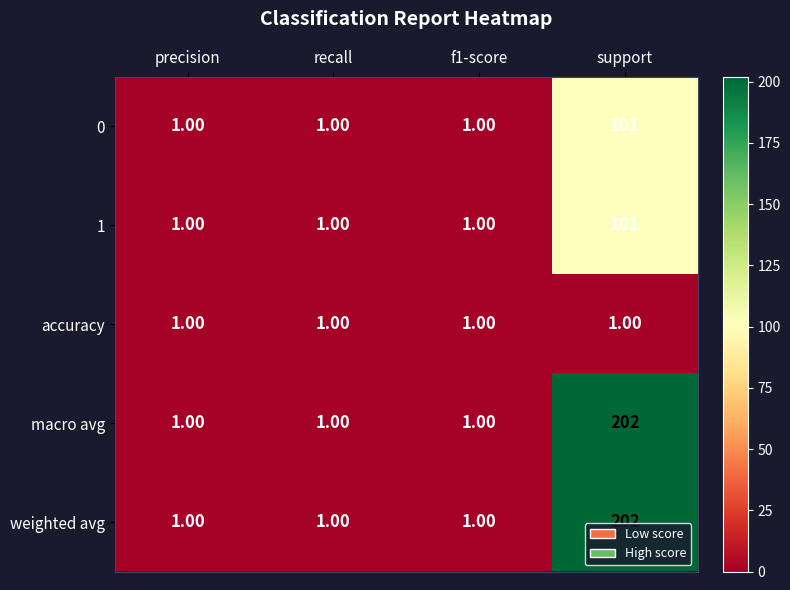

Count the number of data series in this chart.

5